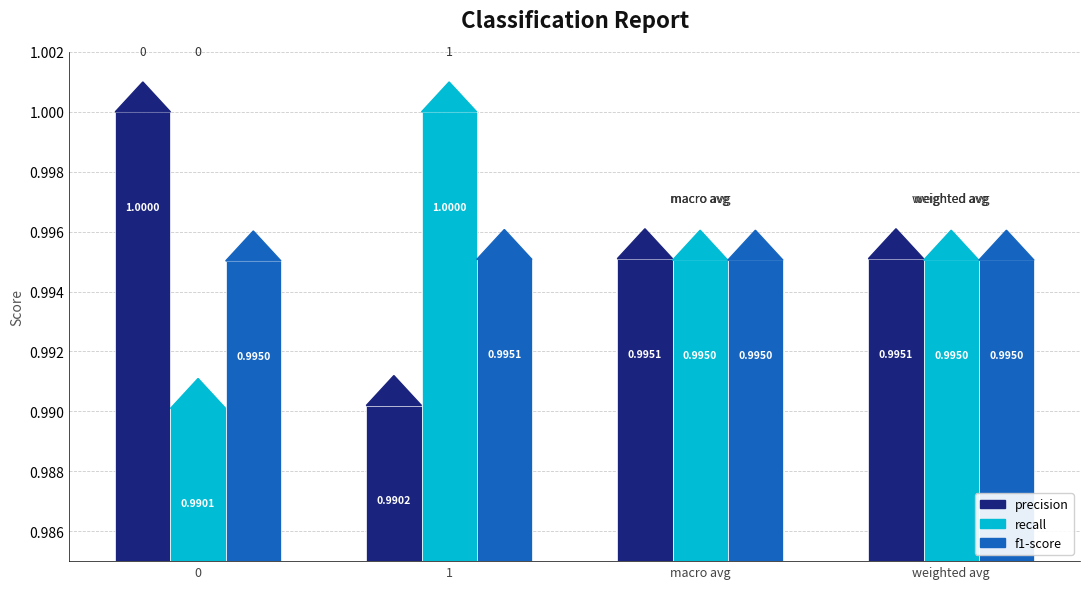

What is the total value across all series at 1?

3.0